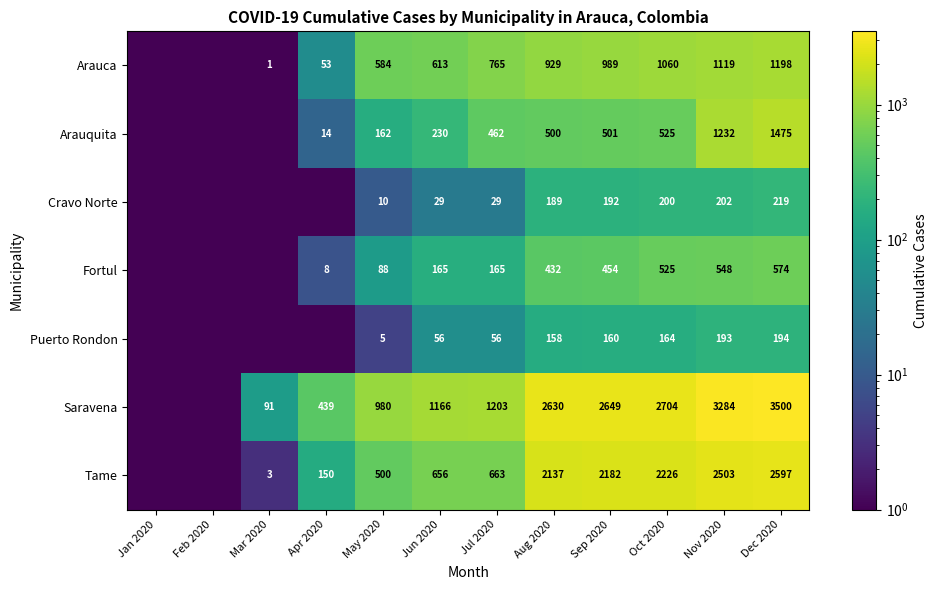

At which category does the chart reach its minimum across all series?

Jan 2020